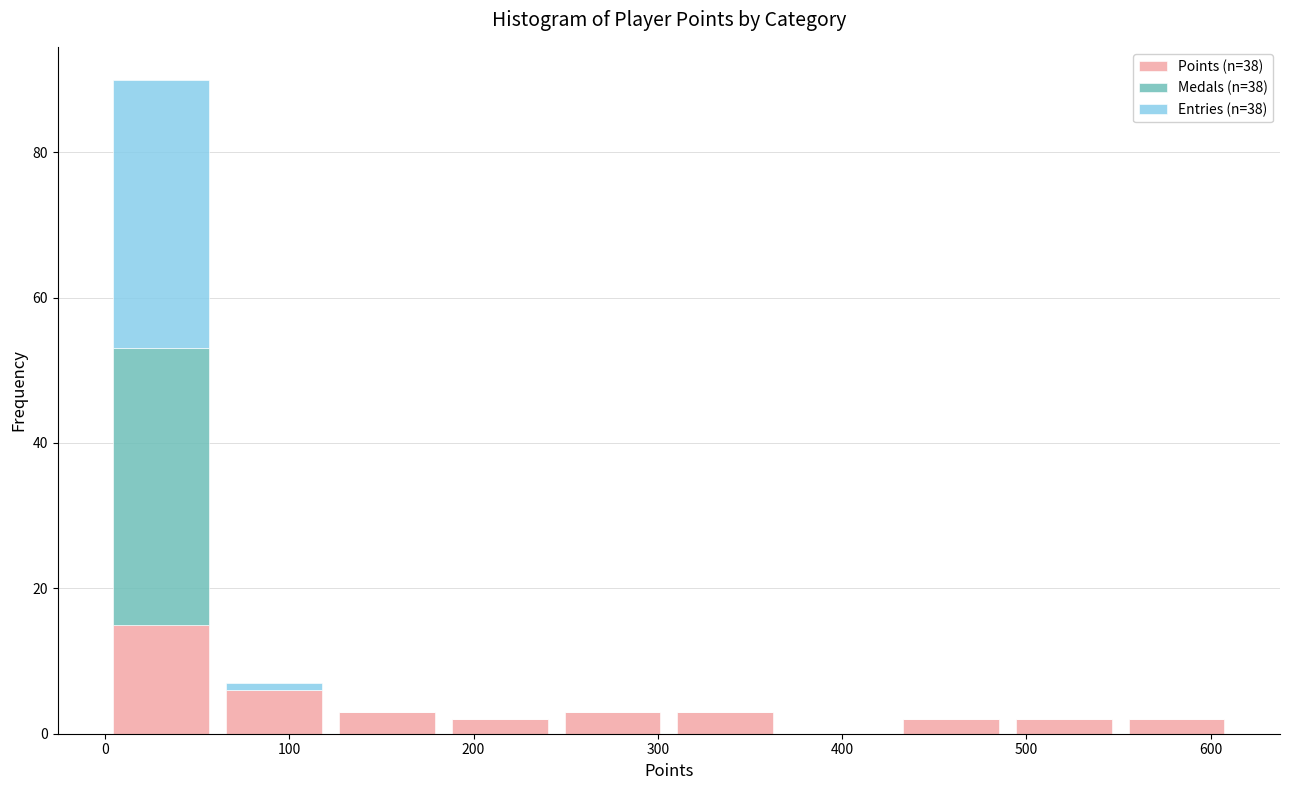

Which range on the x-axis has the tallest stacked bar (by total height)?

0 to 60